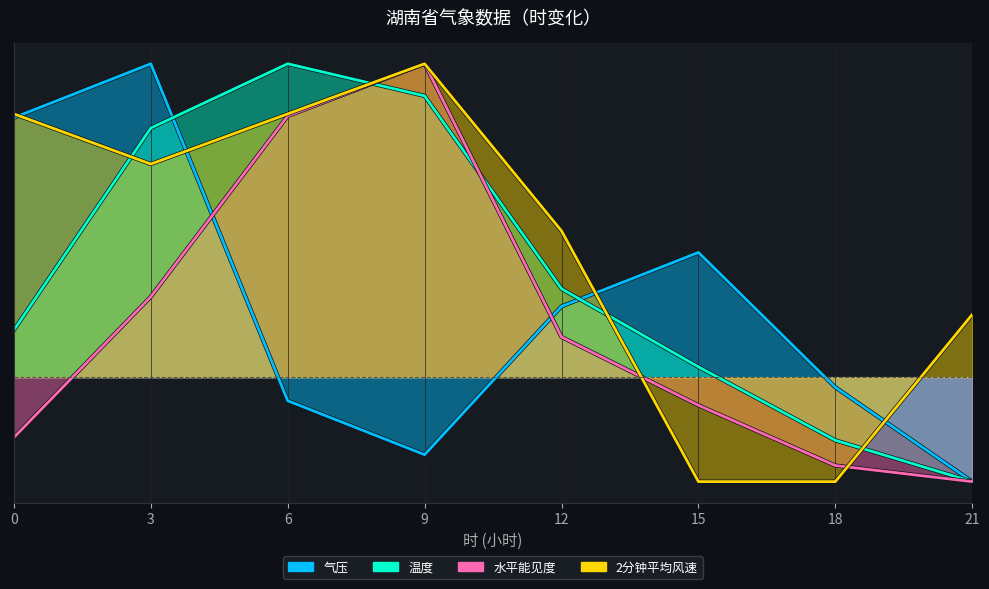

Reading left to right, transcribe all the data shown in this chart.

气压: 0=12.4	3=15.0	6=-1.1	9=-3.7	12=3.4	15=6.0	18=-0.5	21=-5.0
温度: 0=2.3	3=11.9	6=15.0	9=13.5	12=4.2	15=0.5	18=-3.0	21=-5.0
水平能见度: 0=-2.9	3=3.8	6=12.5	9=15.0	12=1.9	15=-1.3	18=-4.2	21=-5.0
2分钟平均风速: 0=12.6	3=10.2	6=12.6	9=15.0	12=7.0	15=-5.0	18=-5.0	21=3.0